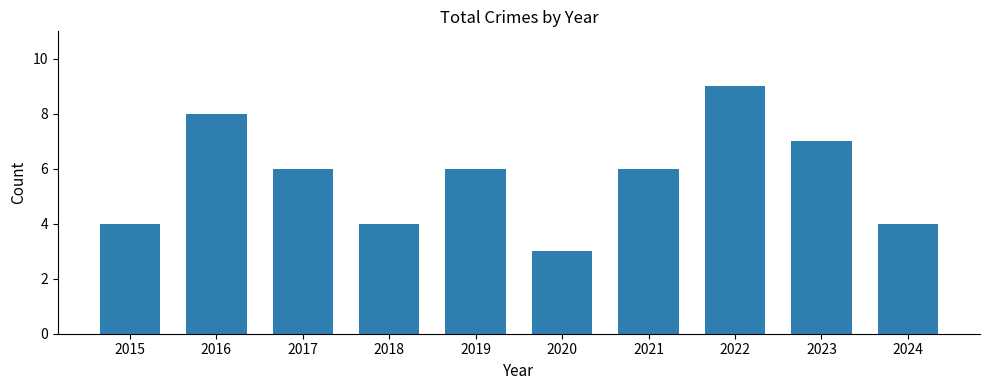

Reading left to right, extract all data points from this chart.

4	8	6	4	6	3	6	9	7	4